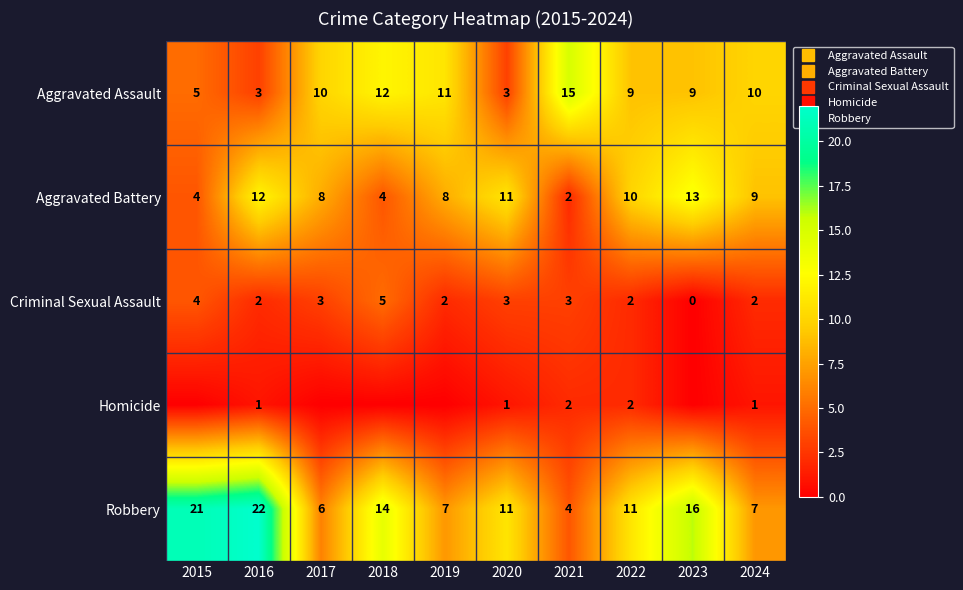

The value of Aggravated Assault at 2021 is 15. True or false?

True